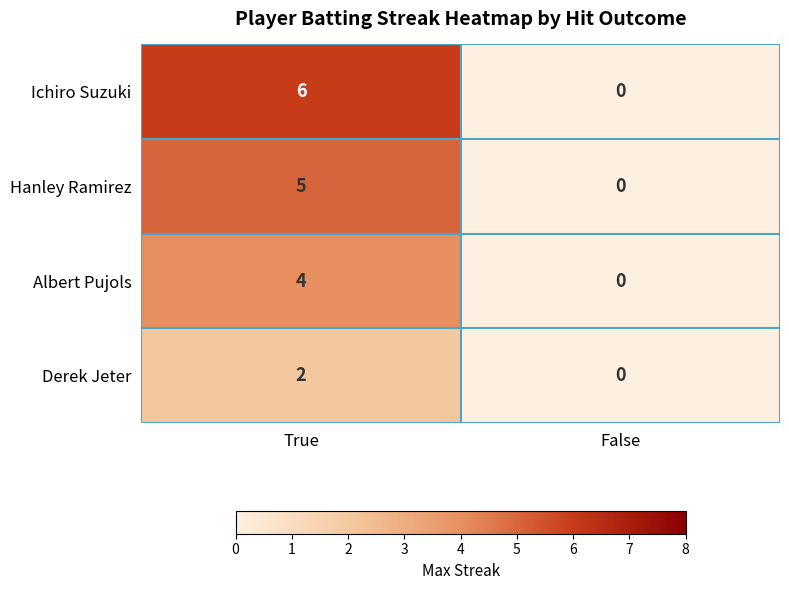

Rank the series by their maximum value, from highest to lowest.

Ichiro Suzuki, Hanley Ramirez, Albert Pujols, Derek Jeter